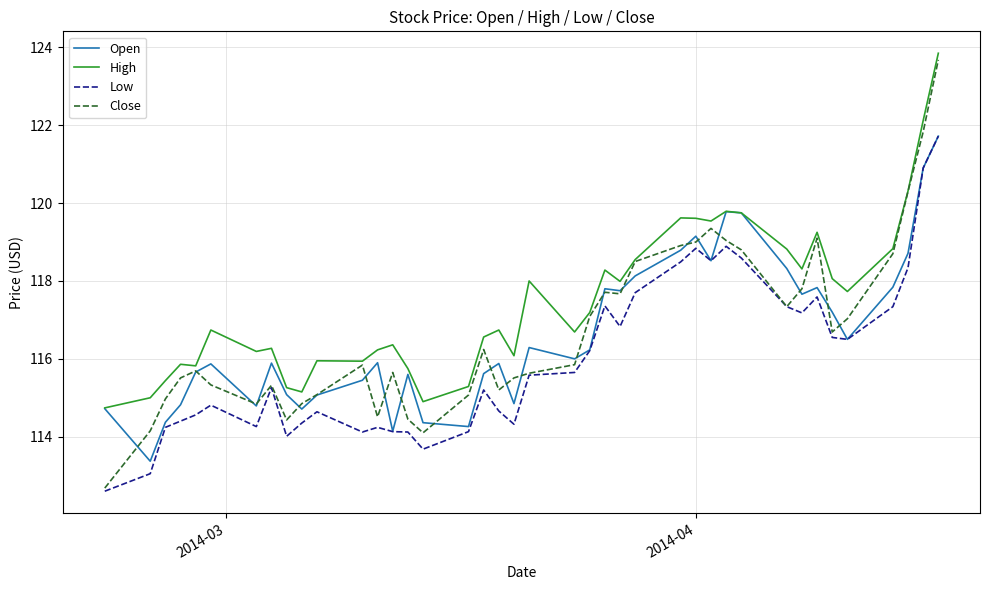

True or false: Low and High cross at least once.

False